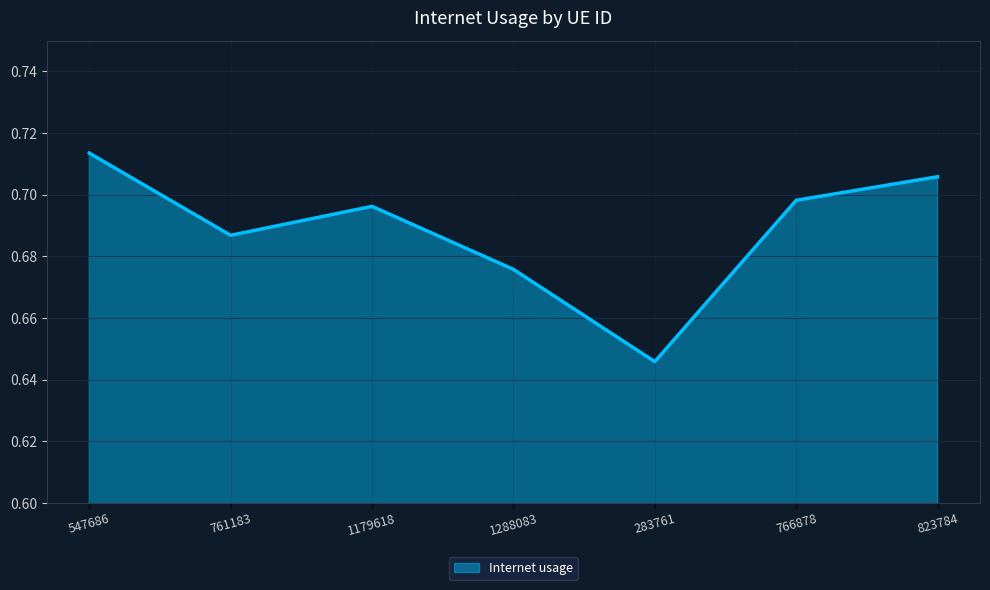

What position from the right is 766878?

2